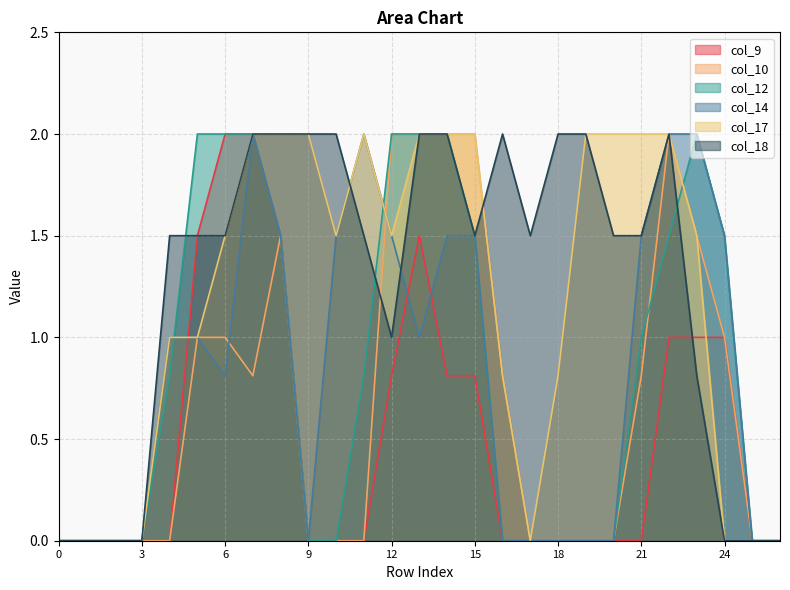

What is the difference between the maximum and second lowest values in the col_12 series?

2.0